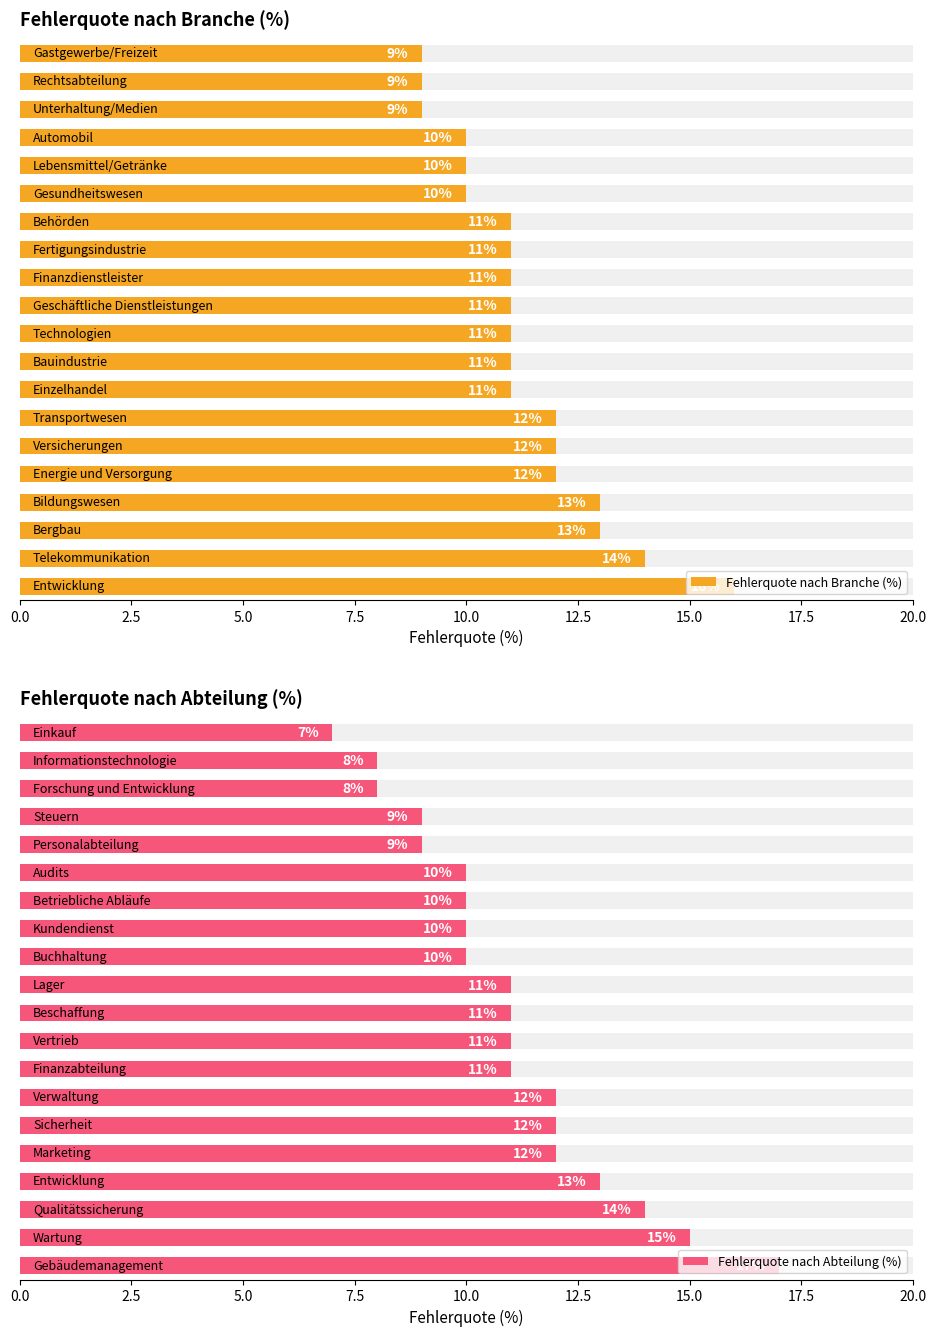

At how many categories does at least one series exceed 16?

1